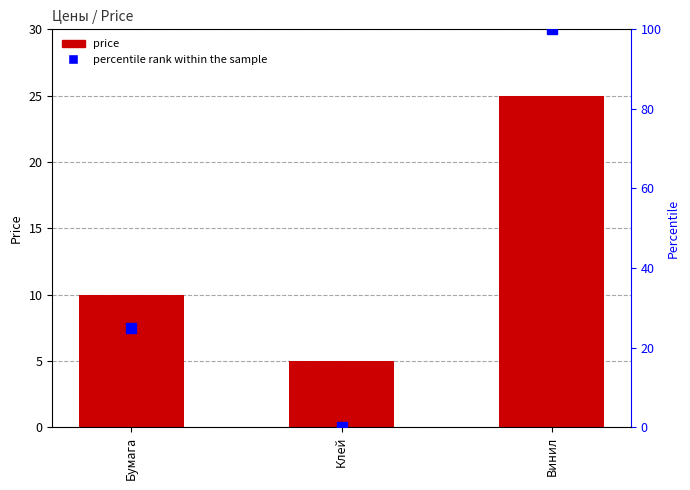

At how many categories does at least one series exceed 6?

2